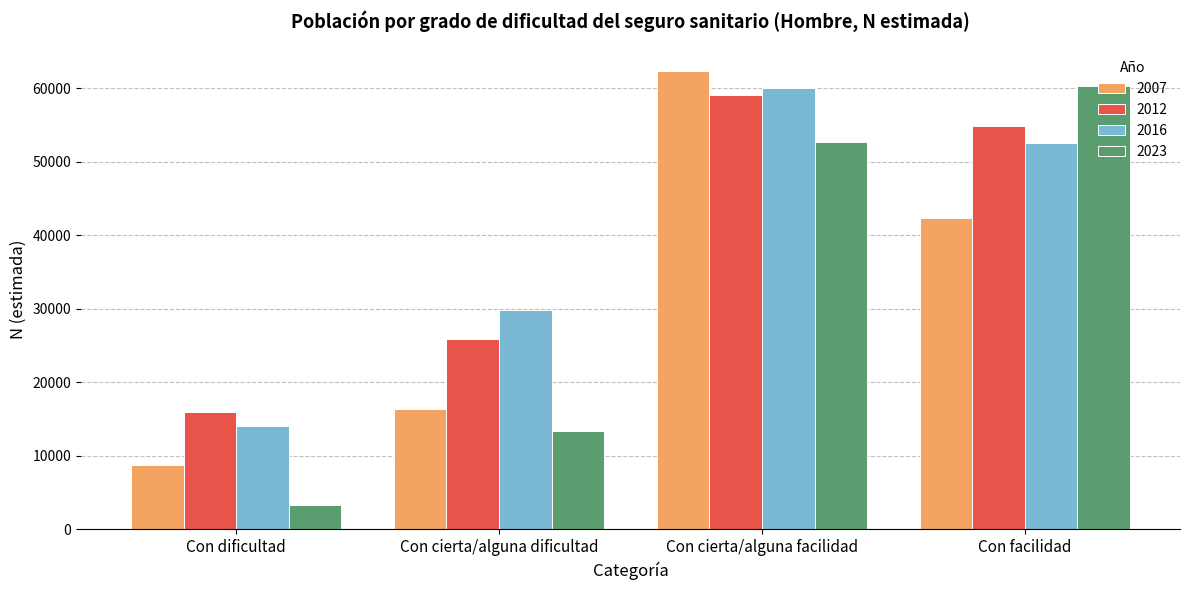

Reading left to right, extract all data points from this chart.

2007: 8772	16339	62278	42311
2012: 16031	25885	59056	54865
2016: 14003	29790	60059	52493
2023: 3320	13350	52731	60252